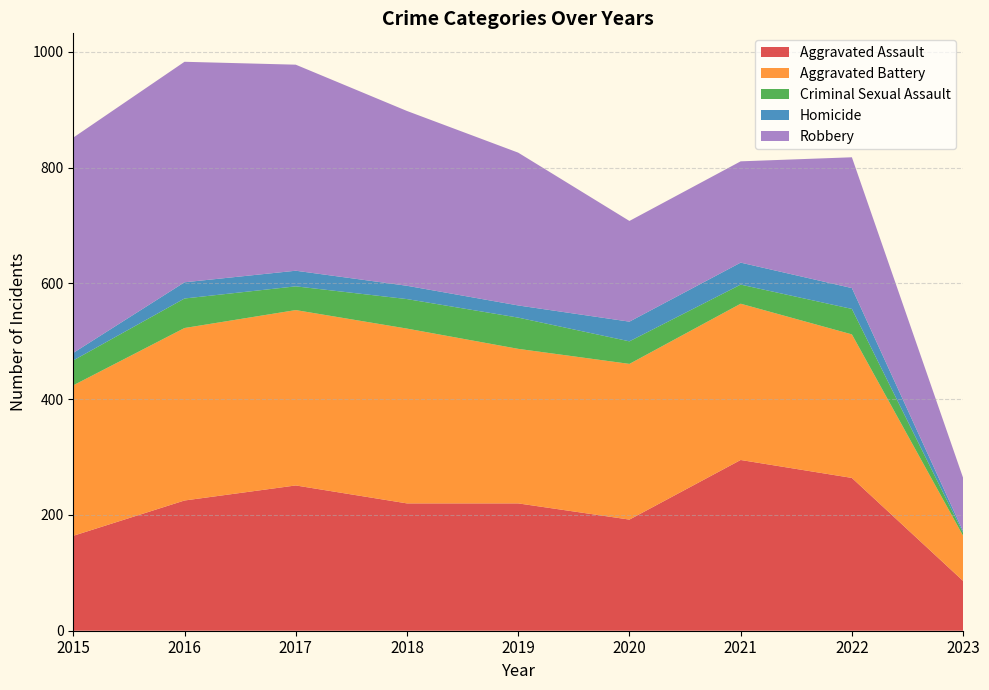

Reading right to left, what are all the values shown in this chart?

Aggravated Assault: 86	264	295	192	220	220	251	225	164
Aggravated Battery: 78	248	270	269	267	302	303	298	260
Criminal Sexual Assault: 5	44	33	39	54	51	41	51	43
Homicide: 3	36	38	34	21	23	27	28	13
Robbery: 92	226	175	174	264	302	356	381	372